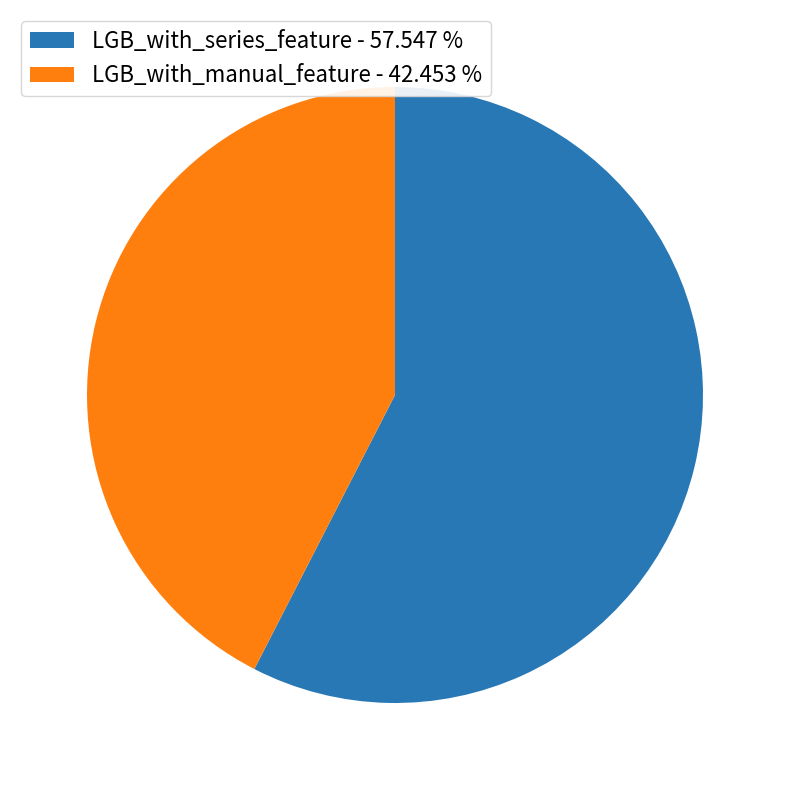

Between LGB_with_series_feature - 57.547 % and LGB_with_manual_feature - 42.453 %, which is larger?

LGB_with_series_feature - 57.547 %